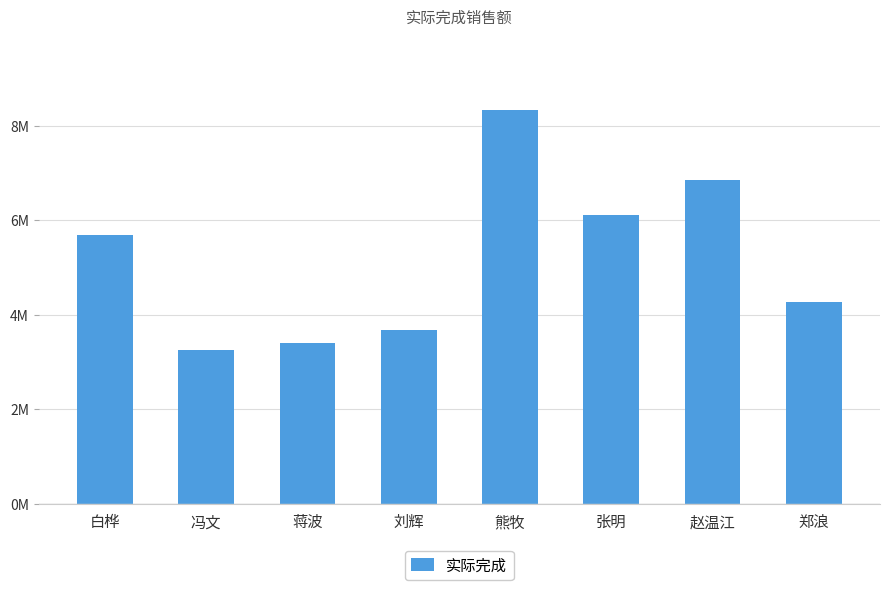

The value at 刘辉 is 3677803.2. True or false?

True